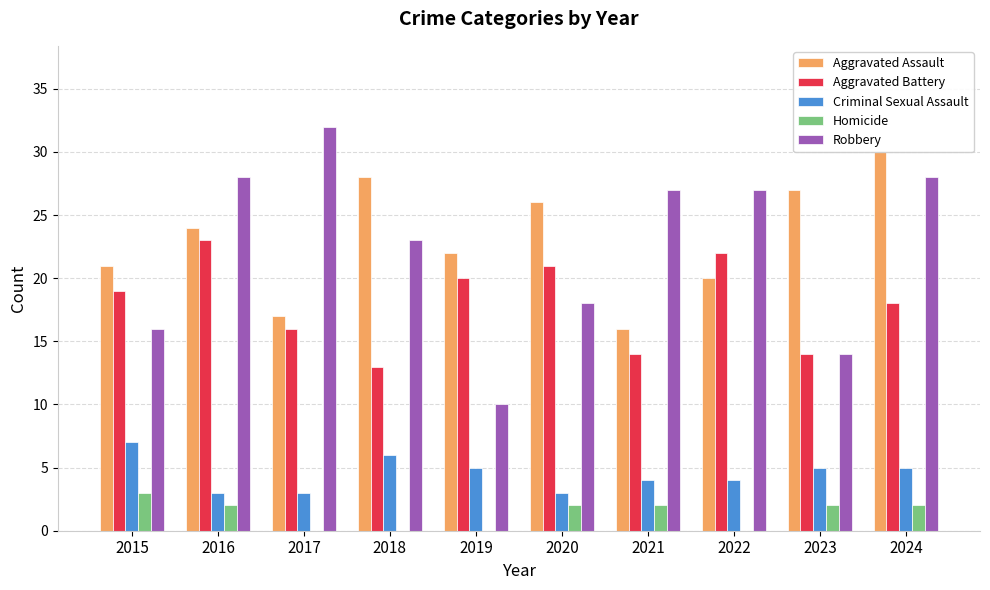

What is the difference between the Aggravated Assault values at 2017 and 2018?

11